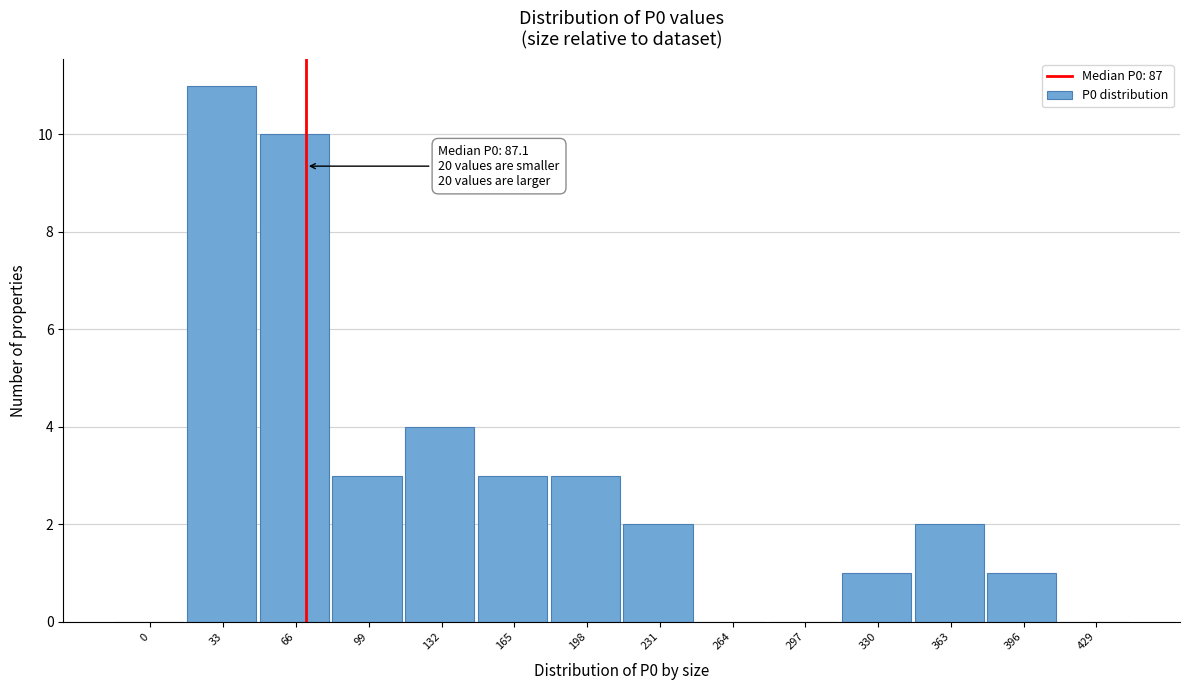

Reading right to left, extract all data points from this chart.

429=0	396=1	363=2	330=1	297=0	264=0	231=2	198=3	165=3	132=4	99=3	66=10	33=11	0=0